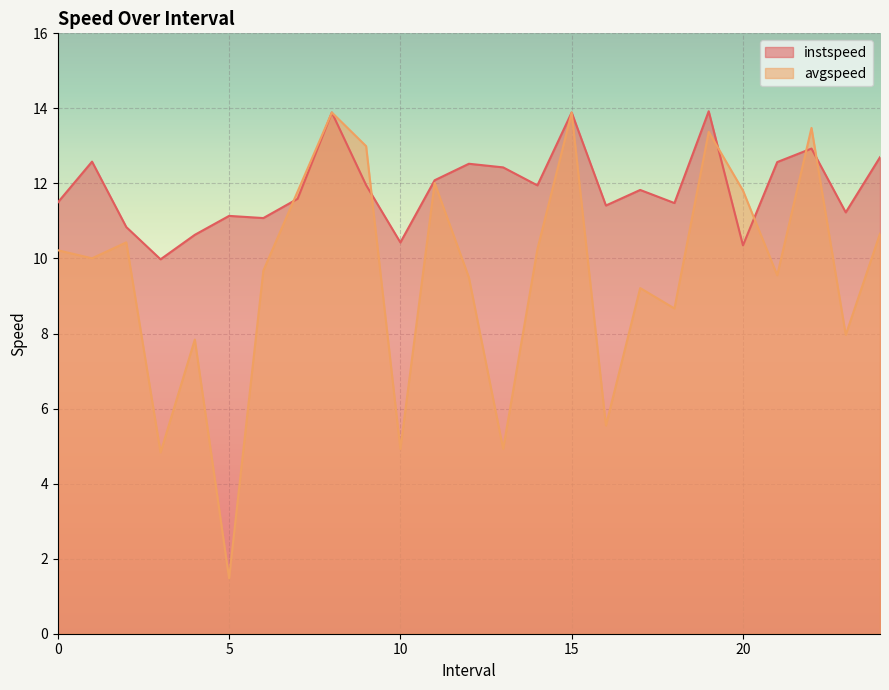

What are all the series names shown in the legend?

instspeed, avgspeed